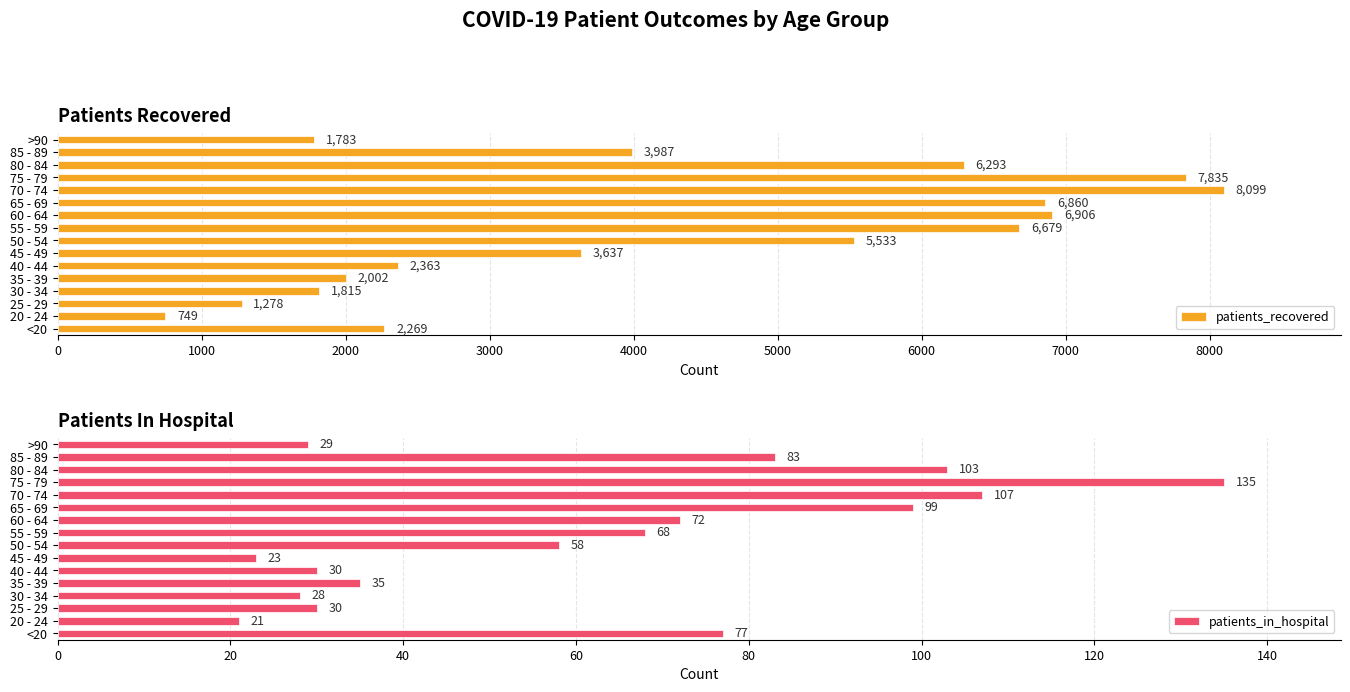

At how many categories does at least one series exceed 3898?

8